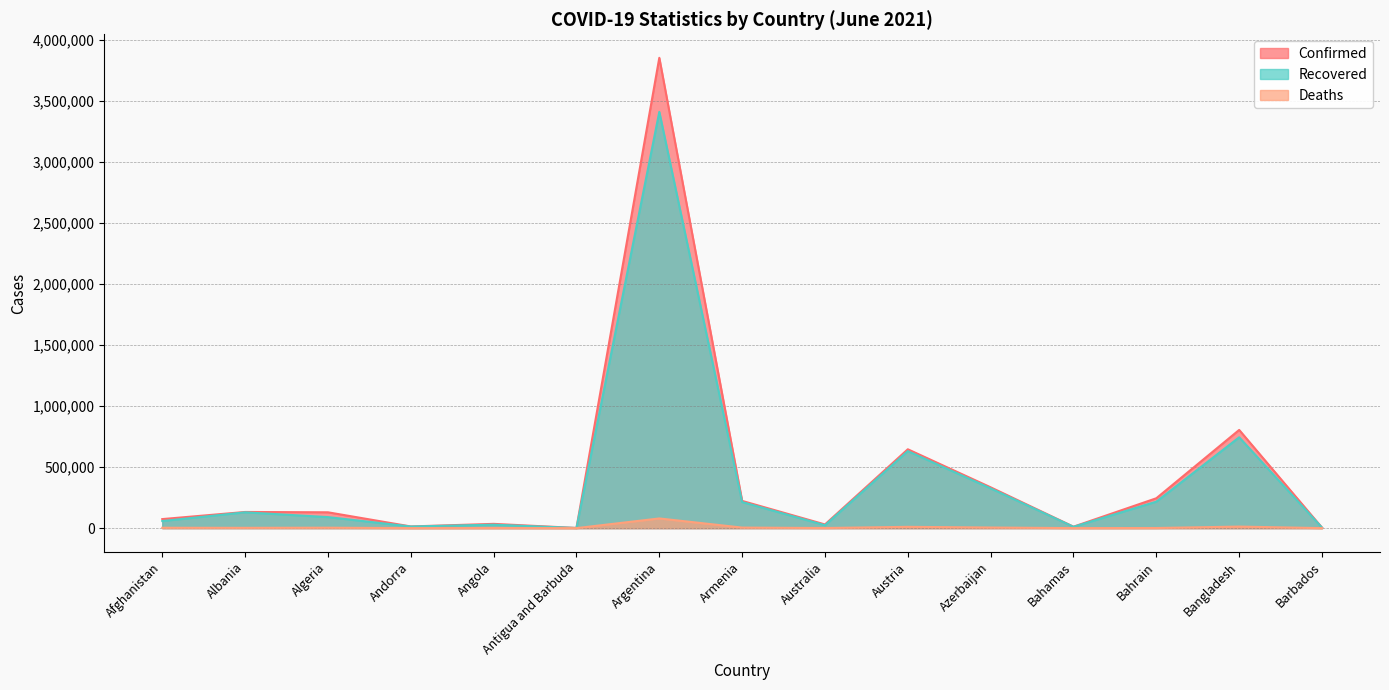

At which label does Deaths reach its minimum?

Antigua and Barbuda